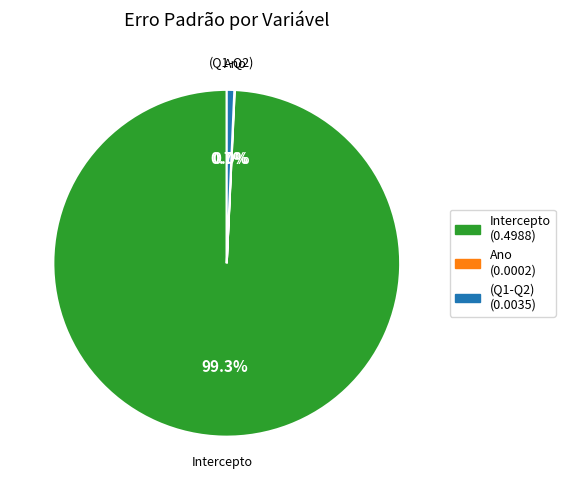

Does any single category account for the majority?

Yes